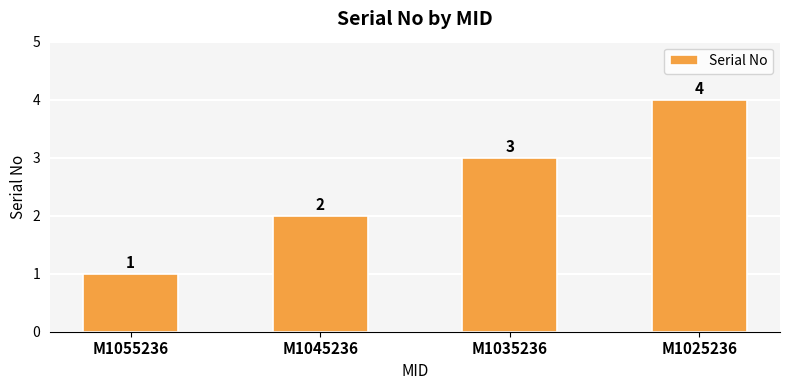

Which has a higher value, M1045236 or M1035236?

M1035236